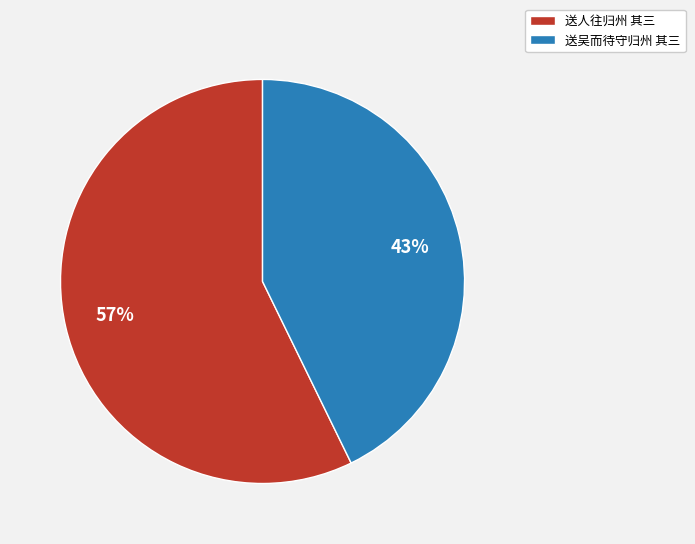

Approximately how many times larger is the value at 送人往归州 其三 compared to 送吴而待守归州 其三?

1.3